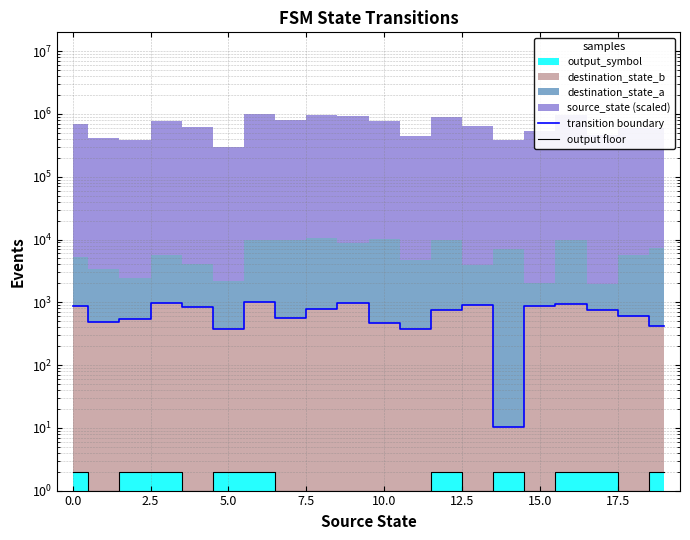

Count the output floor values in the range 1 to 2.

20